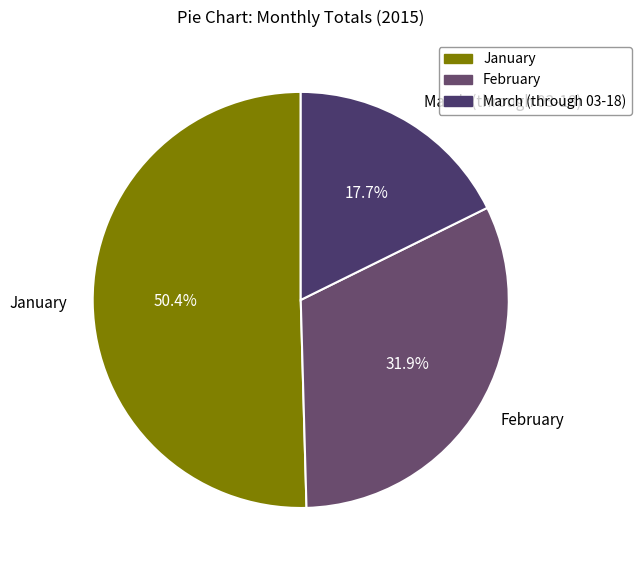

Which category has the smallest portion of the pie?

March (through 03-18)